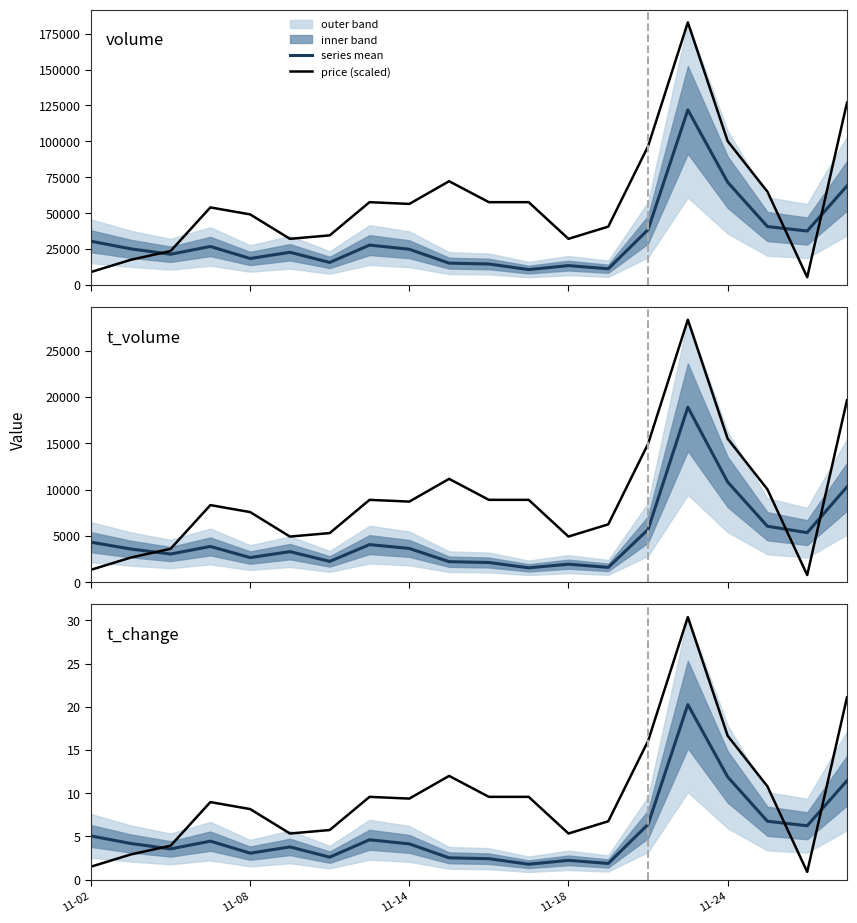

What is the maximum value for t_change?

20.2